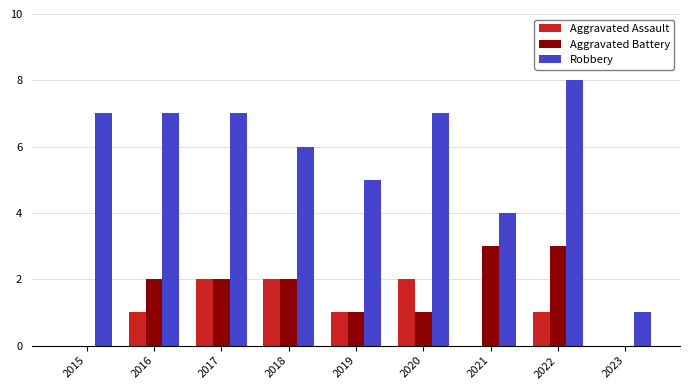

What is the average value of the Aggravated Assault series?

1